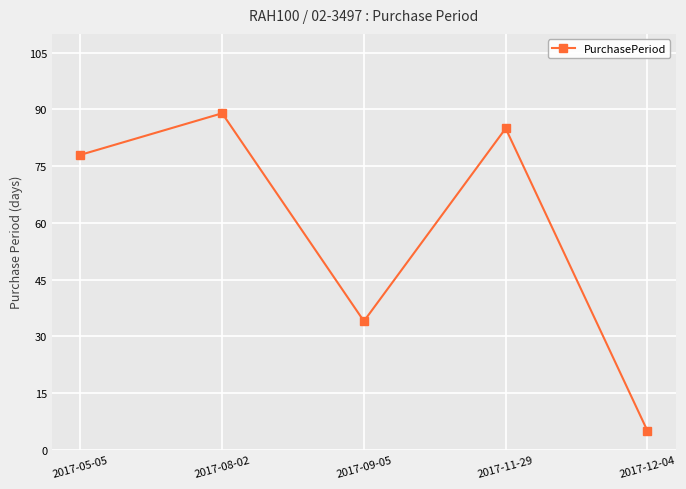

What value does the data have at 2017-08-02, to the nearest 10?

90